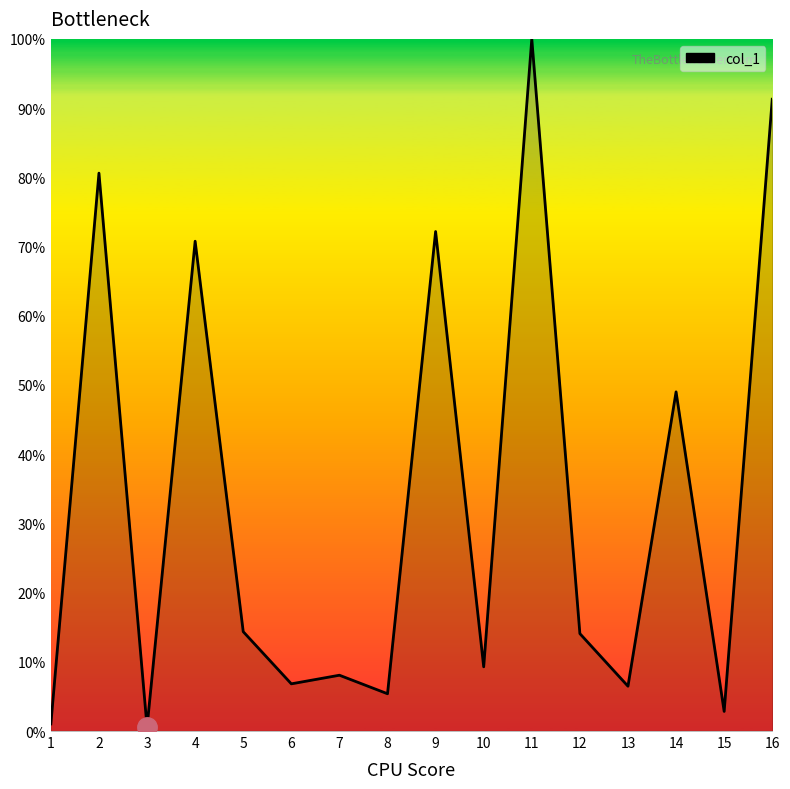

What is the difference between the maximum and minimum values?

99.4